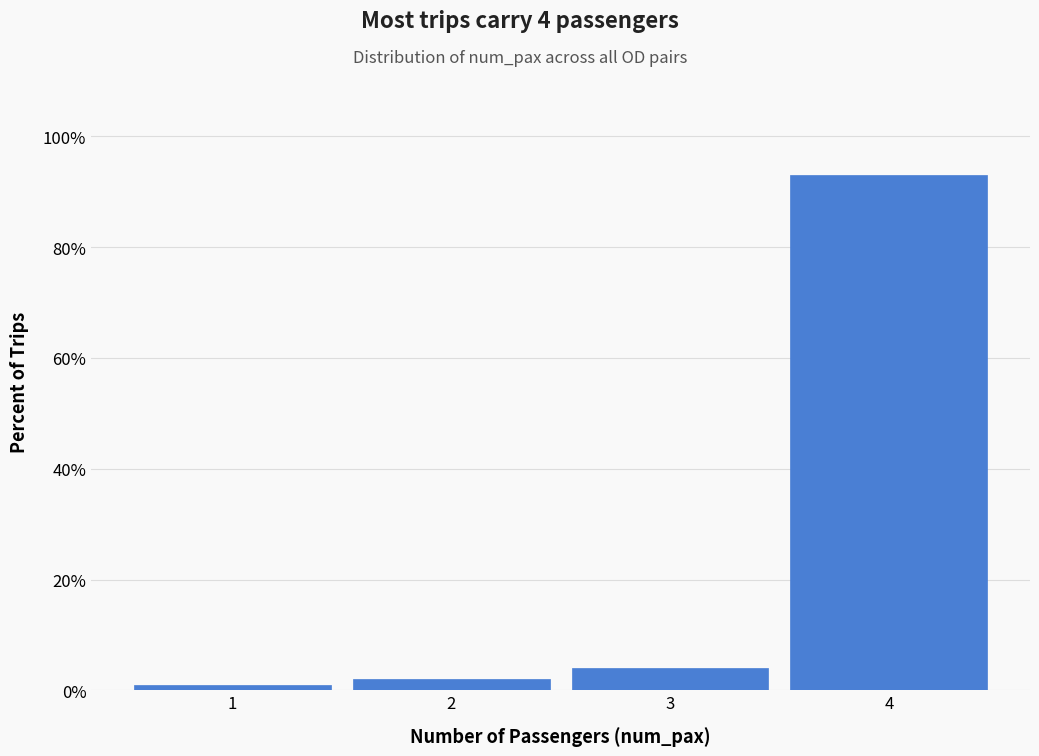

Which range on the x-axis has the tallest bar?

3.5 to 4.5